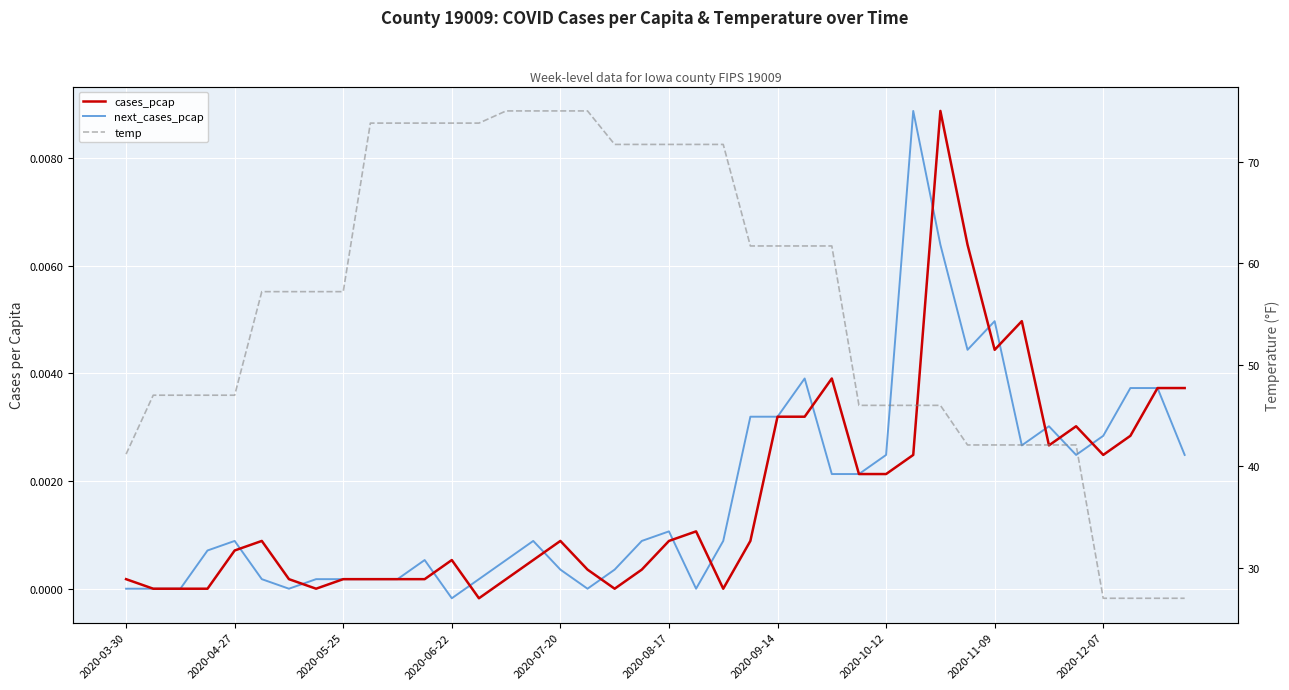

How many lines are shown in the chart?

3